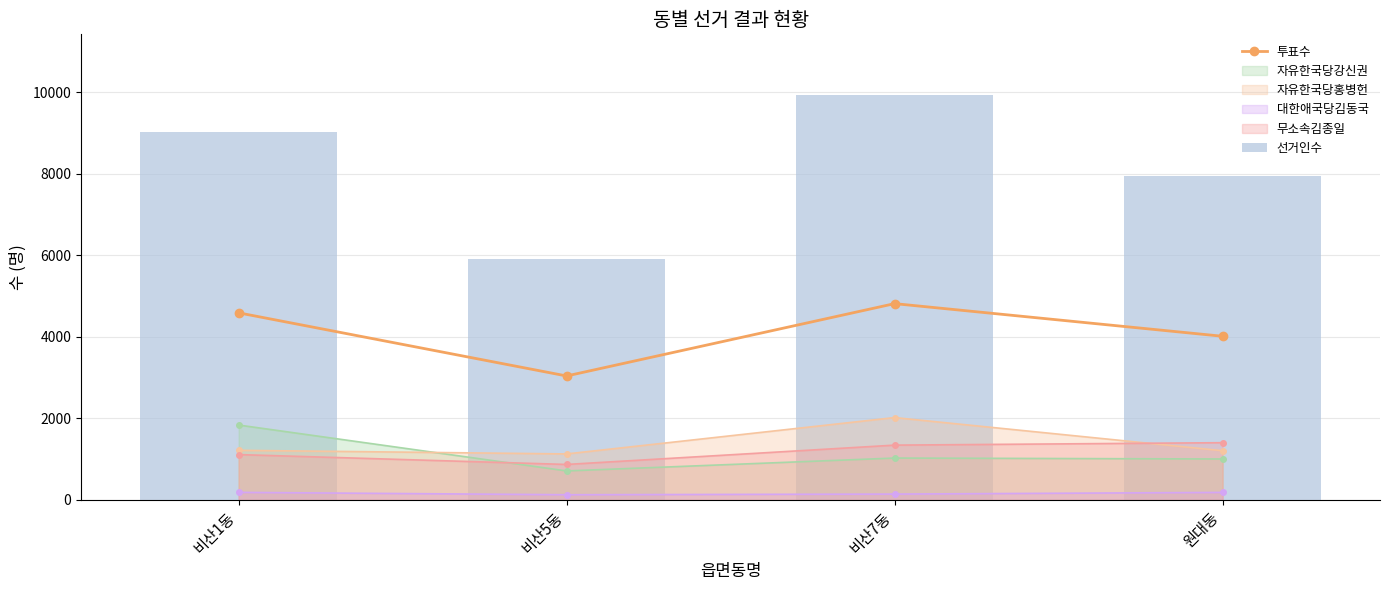

Which series has the largest total across all categories?

선거인수